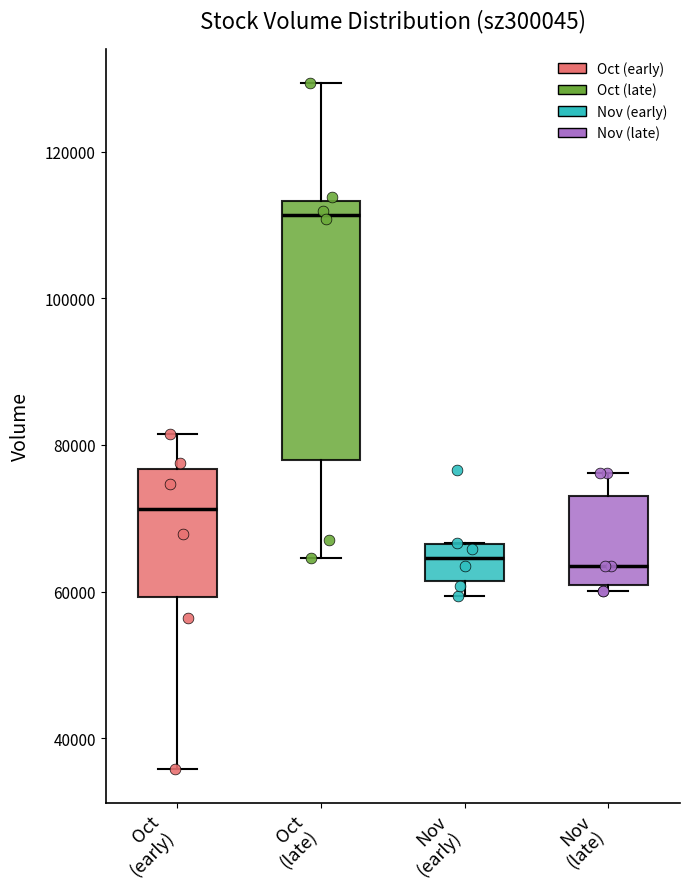

Reading left to right, transcribe this box plot: for each box, give where its median line is, the range the box spans, and where its two whiskers end, as read against the y-axis. The values are not printed on the chart, so give them approximately, as read against the axis.

Oct (early): median 72000, box 60000 to 76000, whiskers 36000 to 82000
Oct (late): median 112000, box 78000 to 114000, whiskers 64000 to 130000
Nov (early): median 64000, box 62000 to 66000, whiskers 60000 to 66000
Nov (late): median 64000, box 60000 to 74000, whiskers 60000 (just below the box's lower edge) to 76000